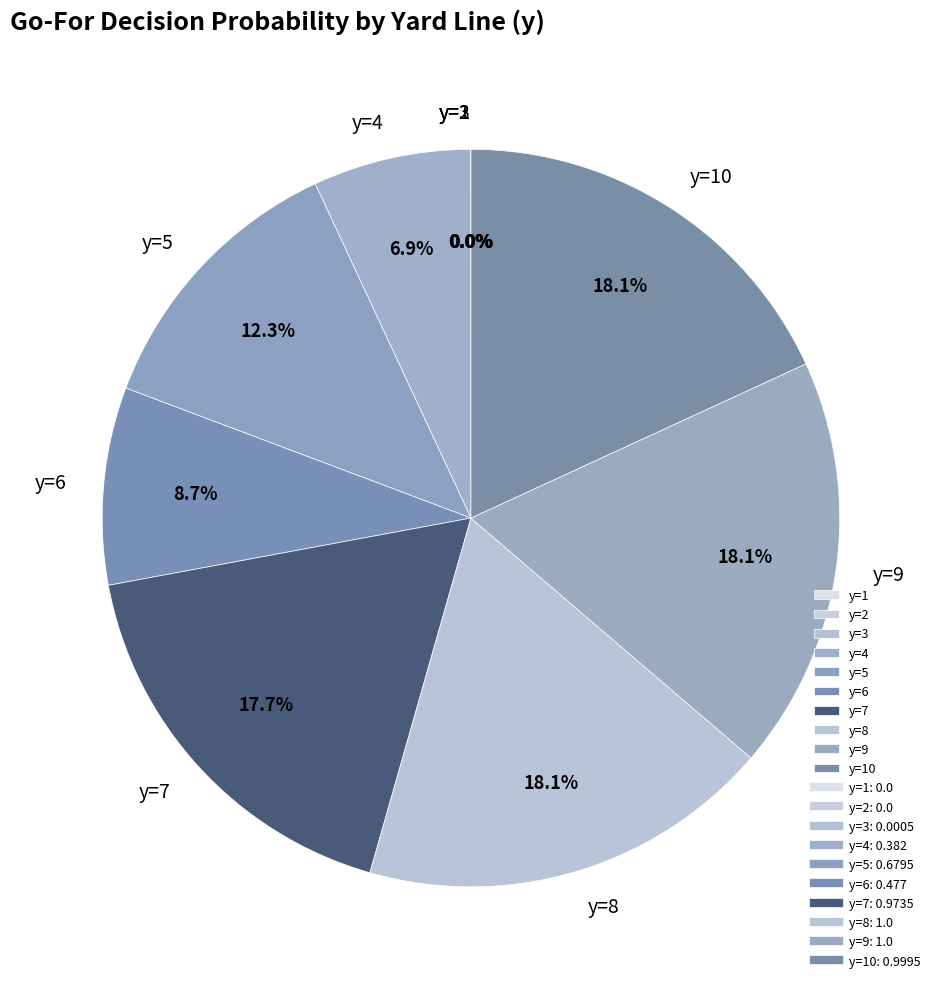

Is y=6 the majority of the pie?

No